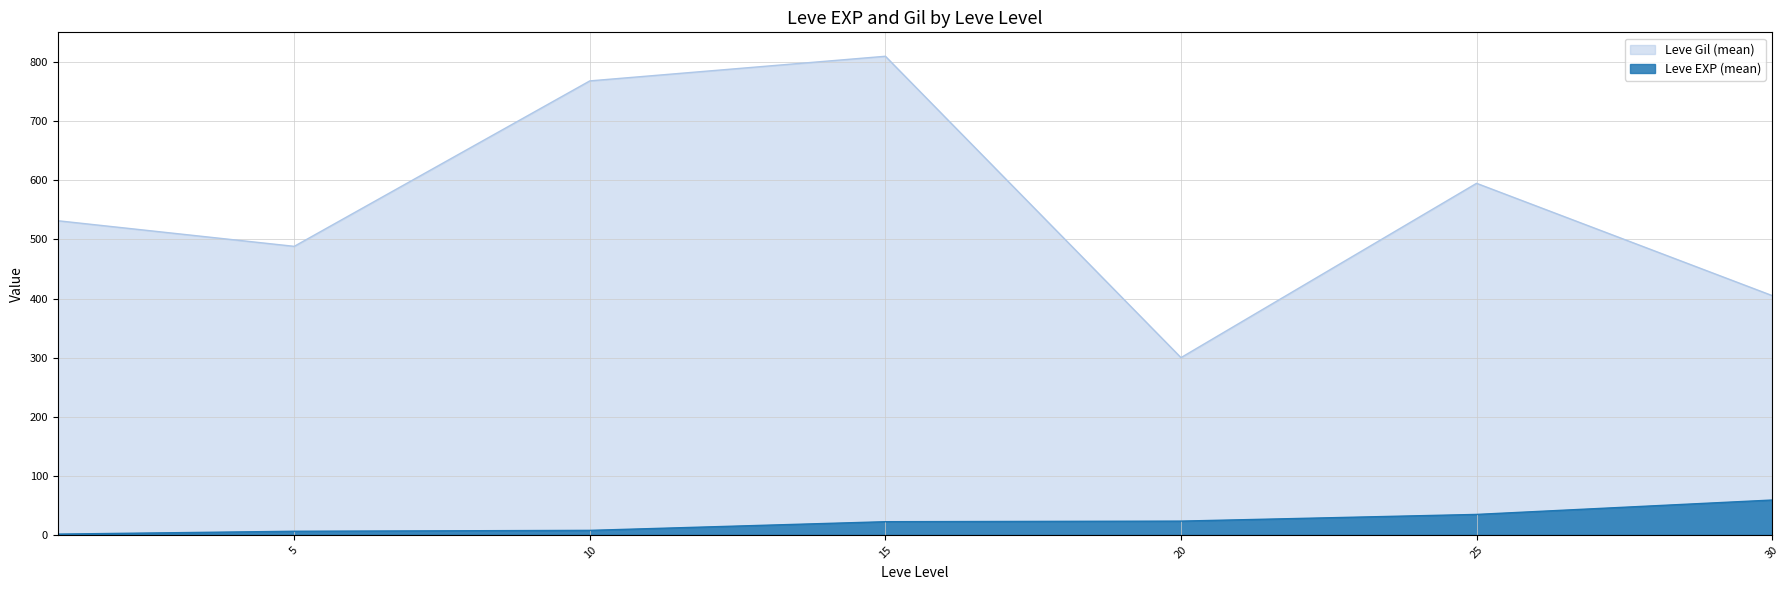

True or false: Leve Gil (mean) and Leve EXP (mean) cross at least once.

False